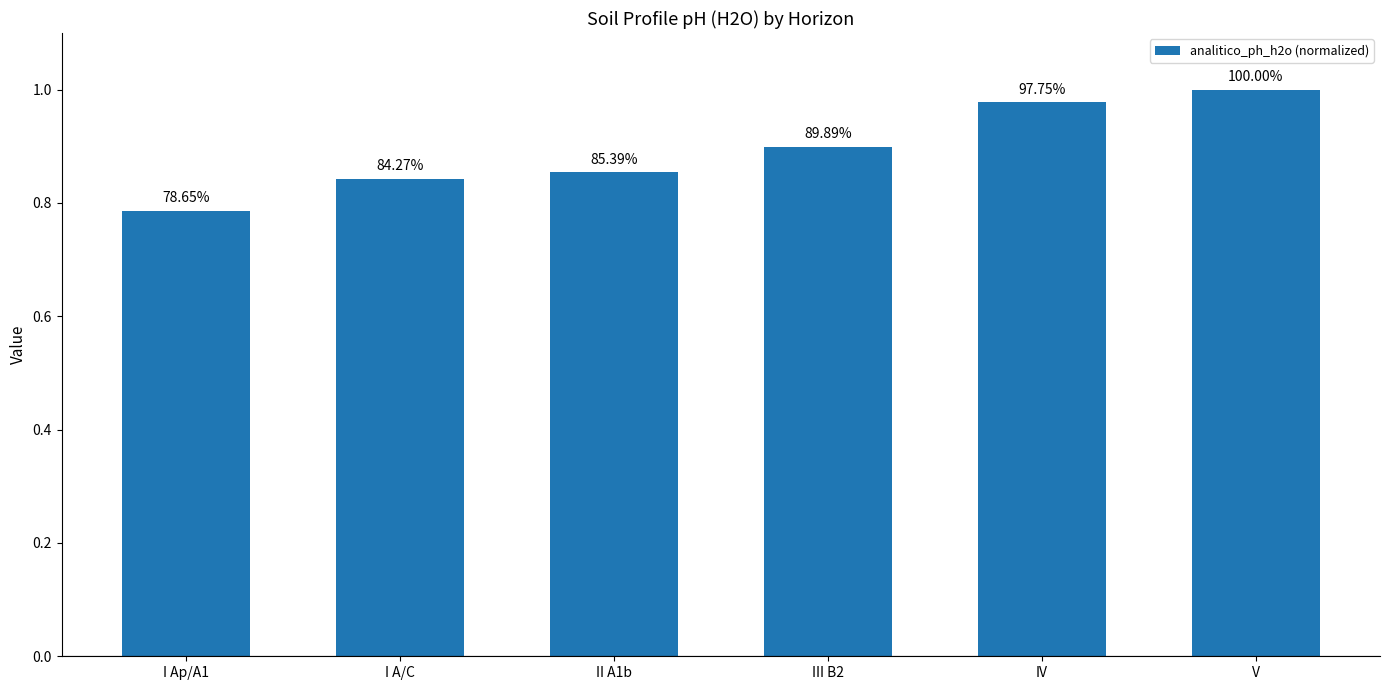

Does the chart contain any negative values?

No